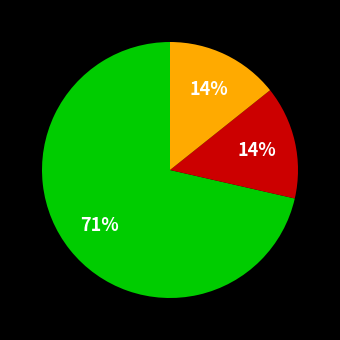

To the nearest percent, what is the average slice percentage?

33%